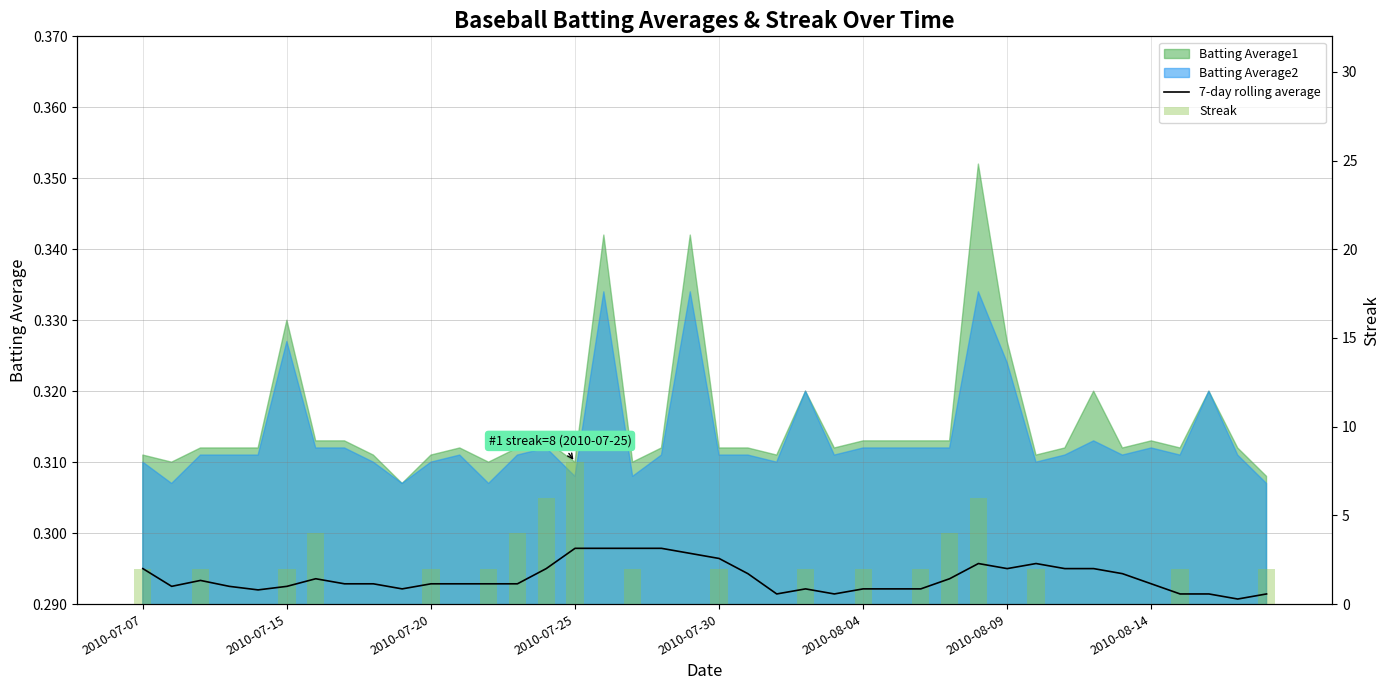

What is the label of the 25th bar from the right?

2010-07-25